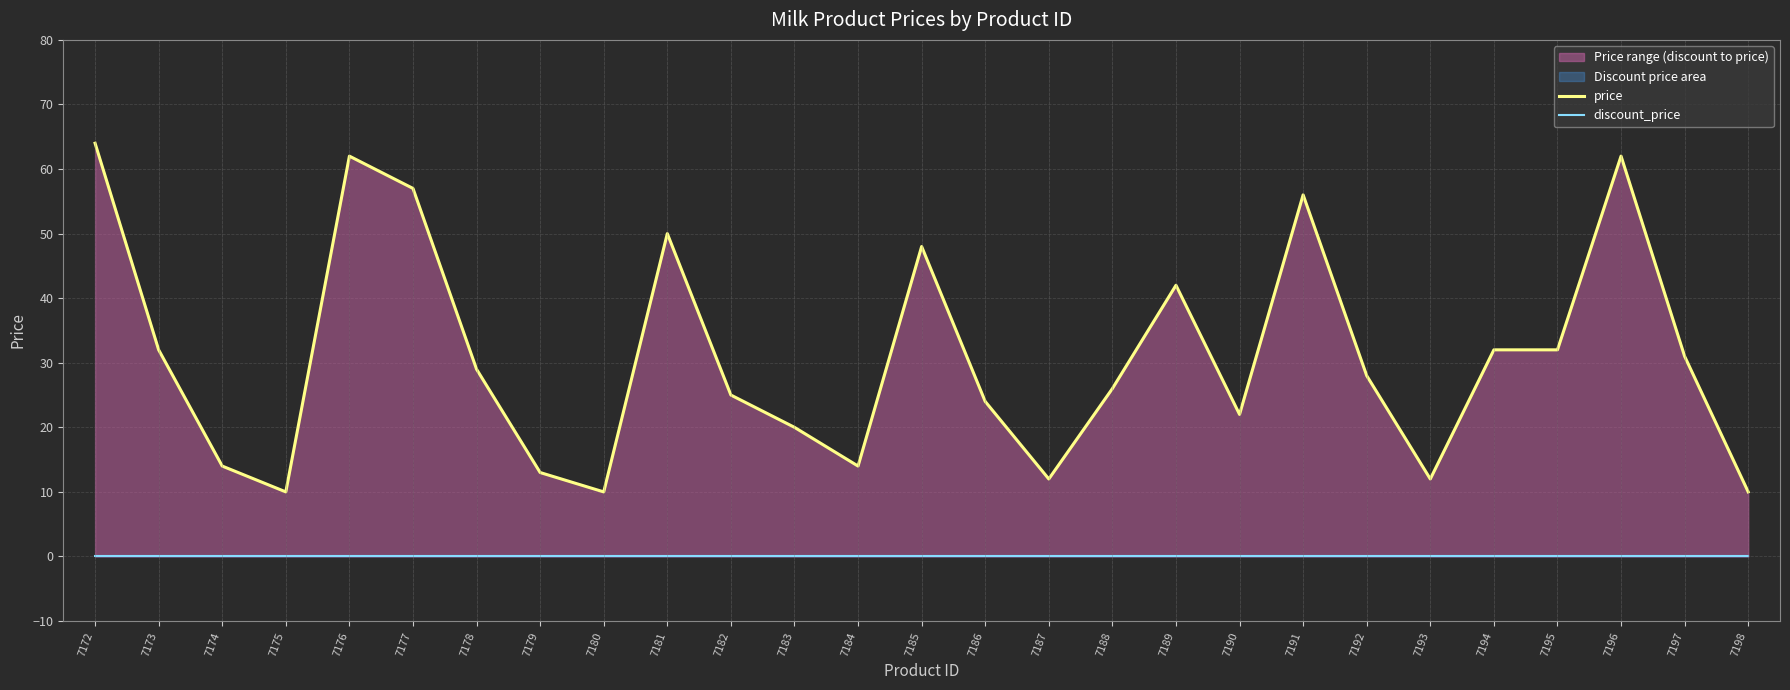

Reading right to left, list all the values displayed in this chart.

price: 10	31	62	32	32	12	28	56	22	42	26	12	24	48	14	20	25	50	10	13	29	57	62	10	14	32	64
discount_price: 0	0	0	0	0	0	0	0	0	0	0	0	0	0	0	0	0	0	0	0	0	0	0	0	0	0	0